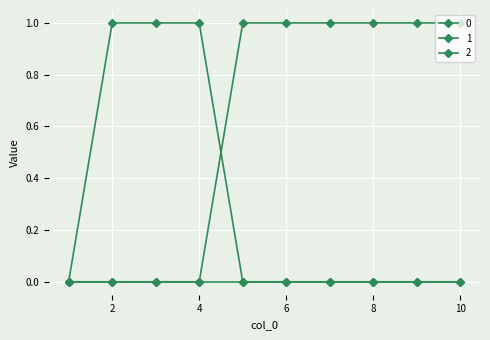

Is this an area chart (filled region under the line)?

No